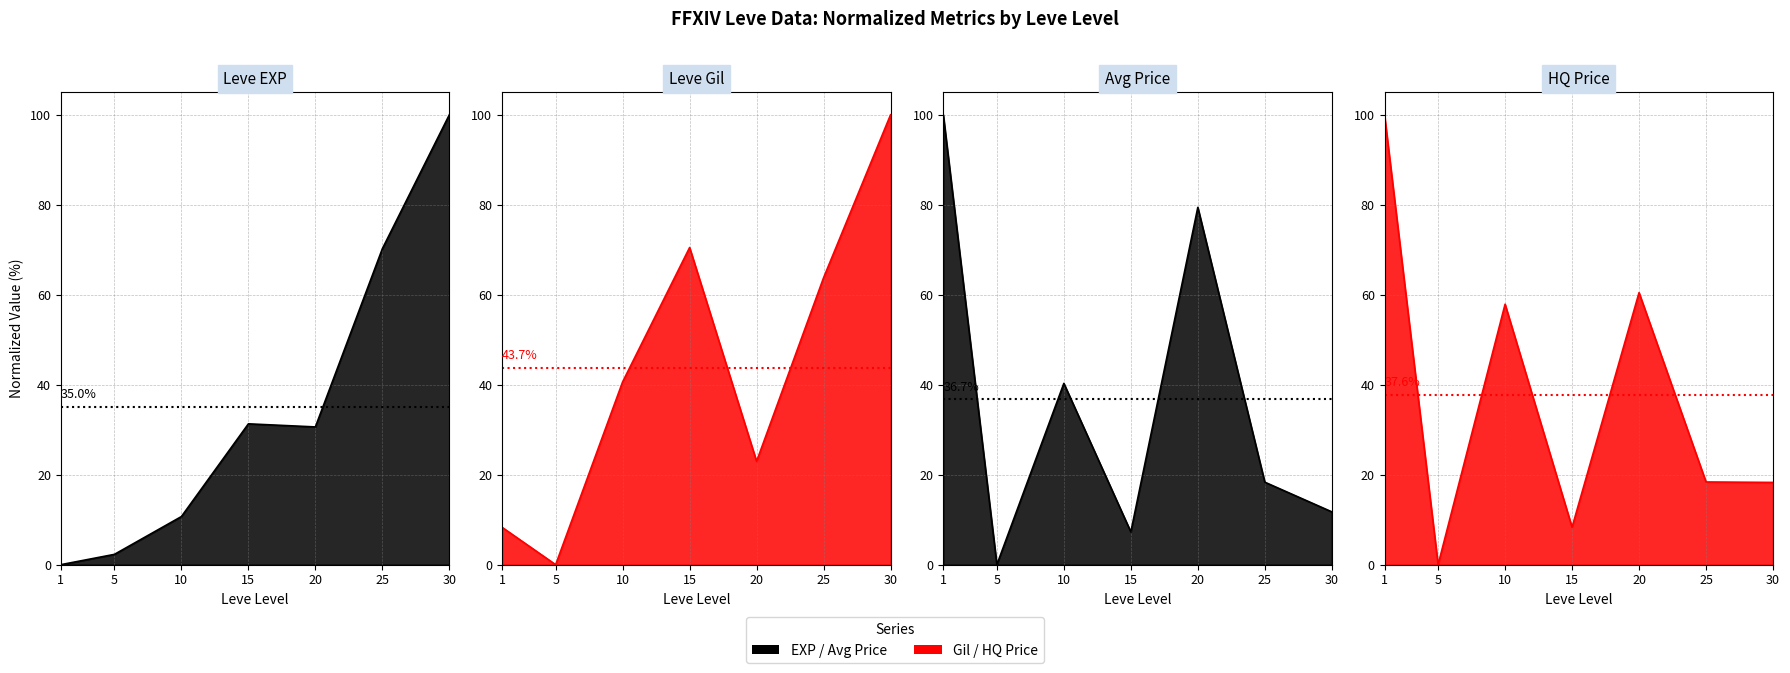

At how many categories does at least one series exceed 73?

3